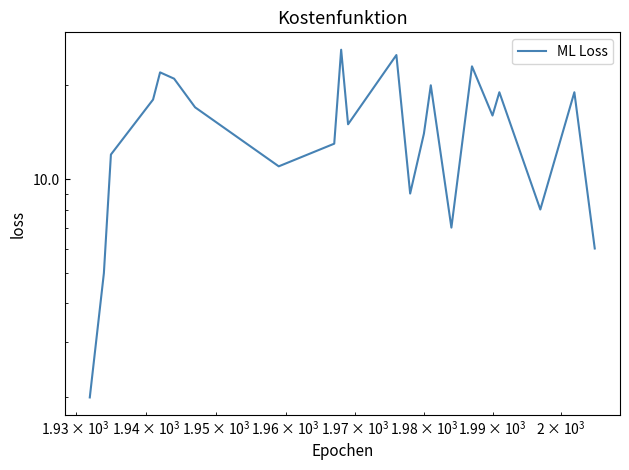

What is the difference between the maximum and minimum values?

24